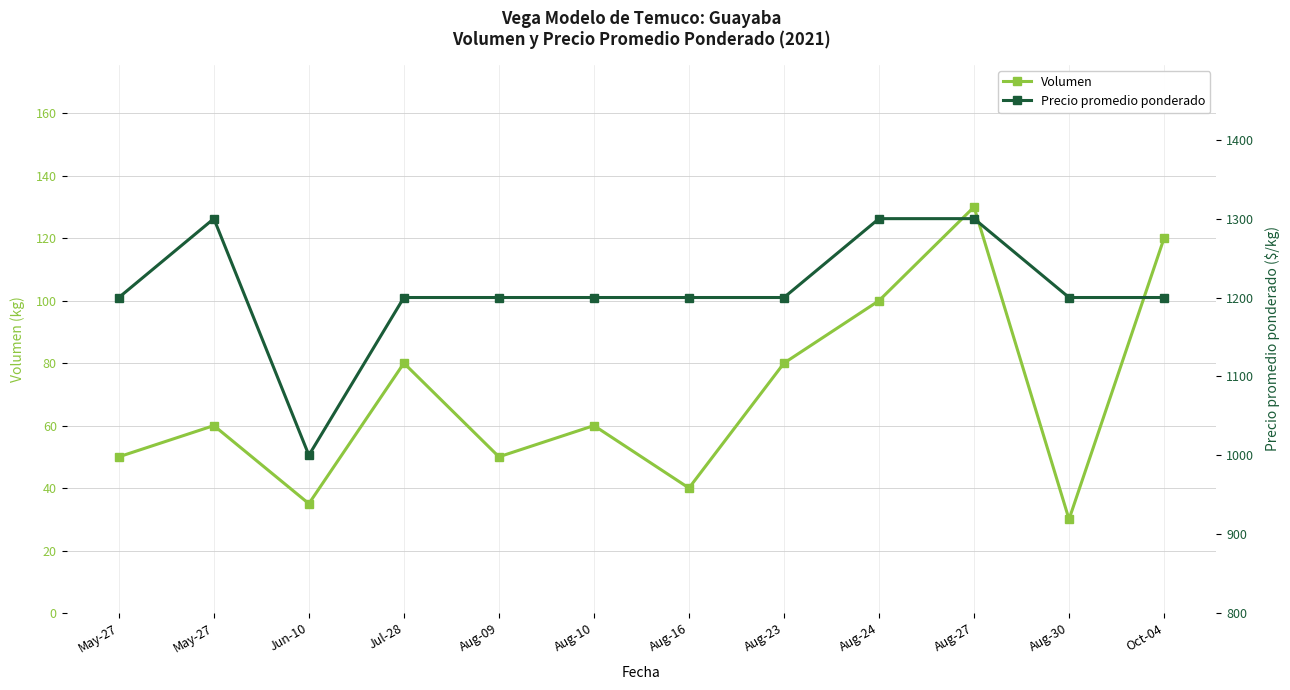

What is the label of the 10th point from the left?

Aug-27